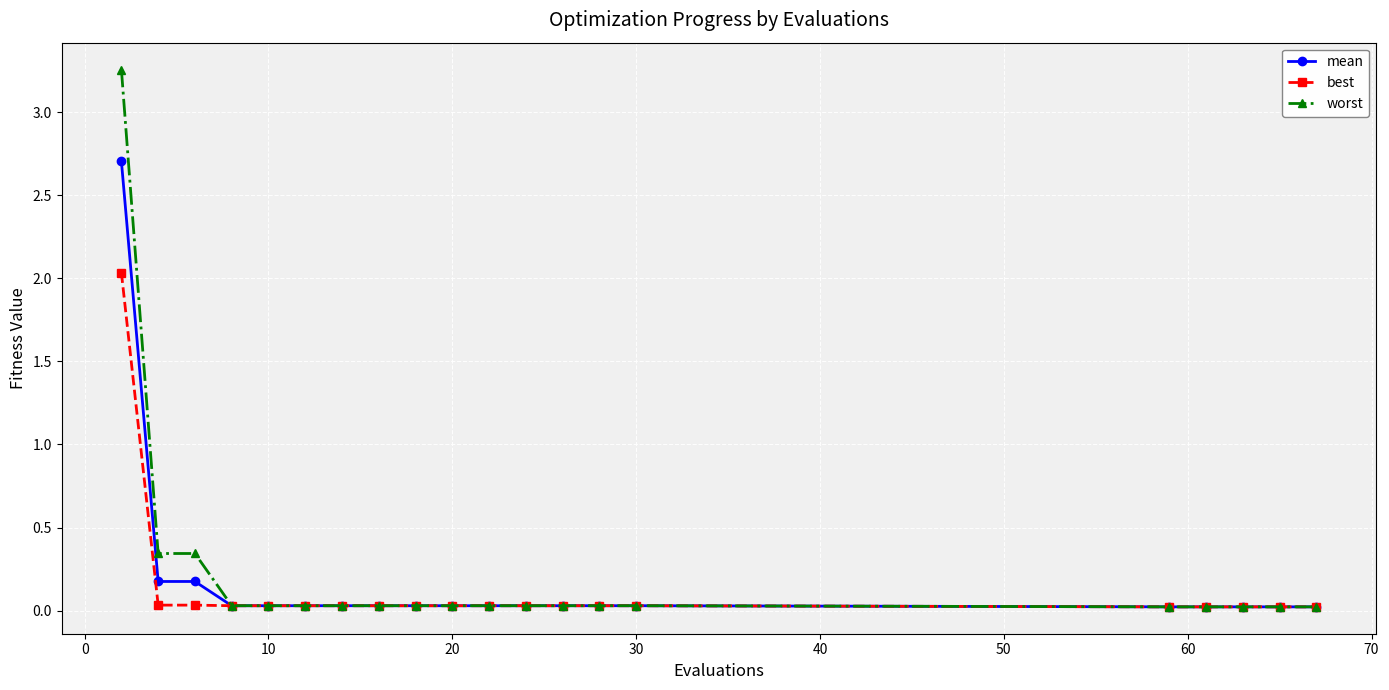

Rank the series by their maximum value, from lowest to highest.

best, mean, worst